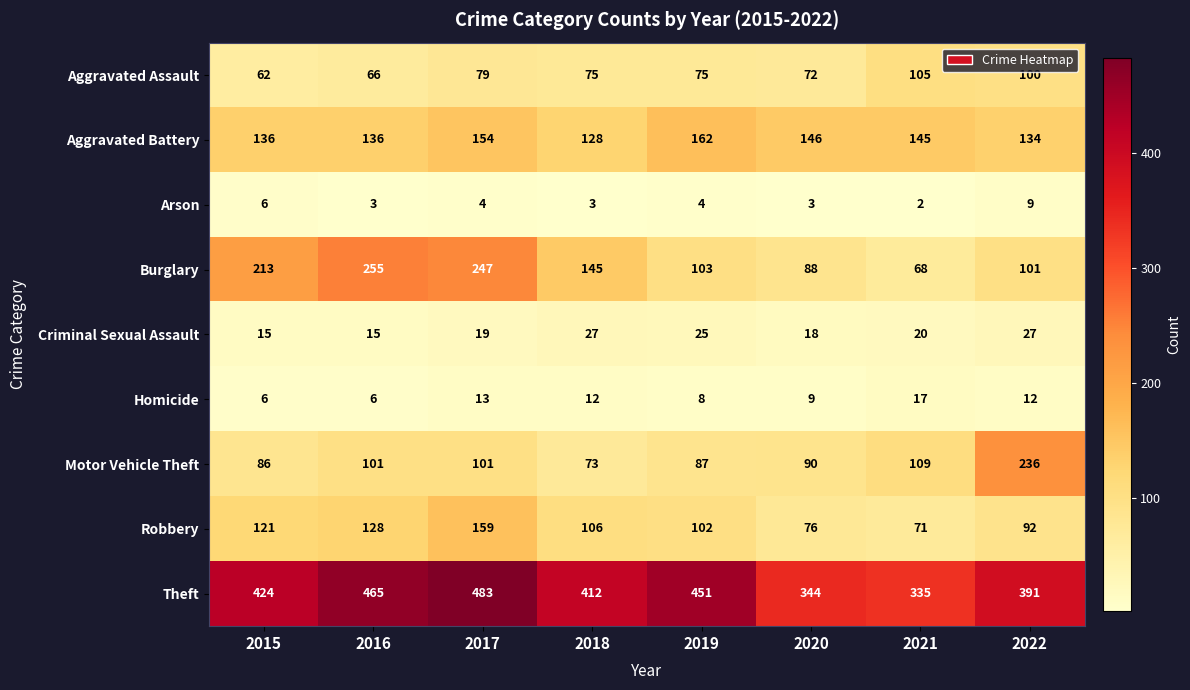

The value of Arson at 2015 is 6. True or false?

True